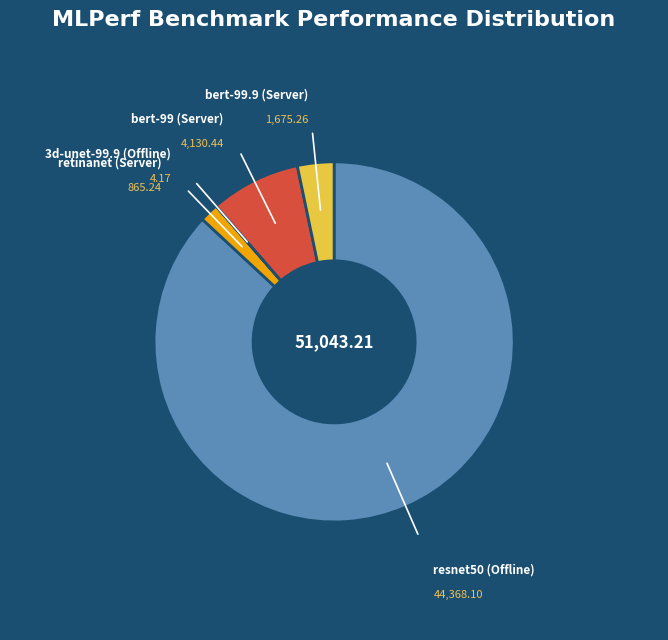

Which category accounts for the majority?

resnet50 (Offline)